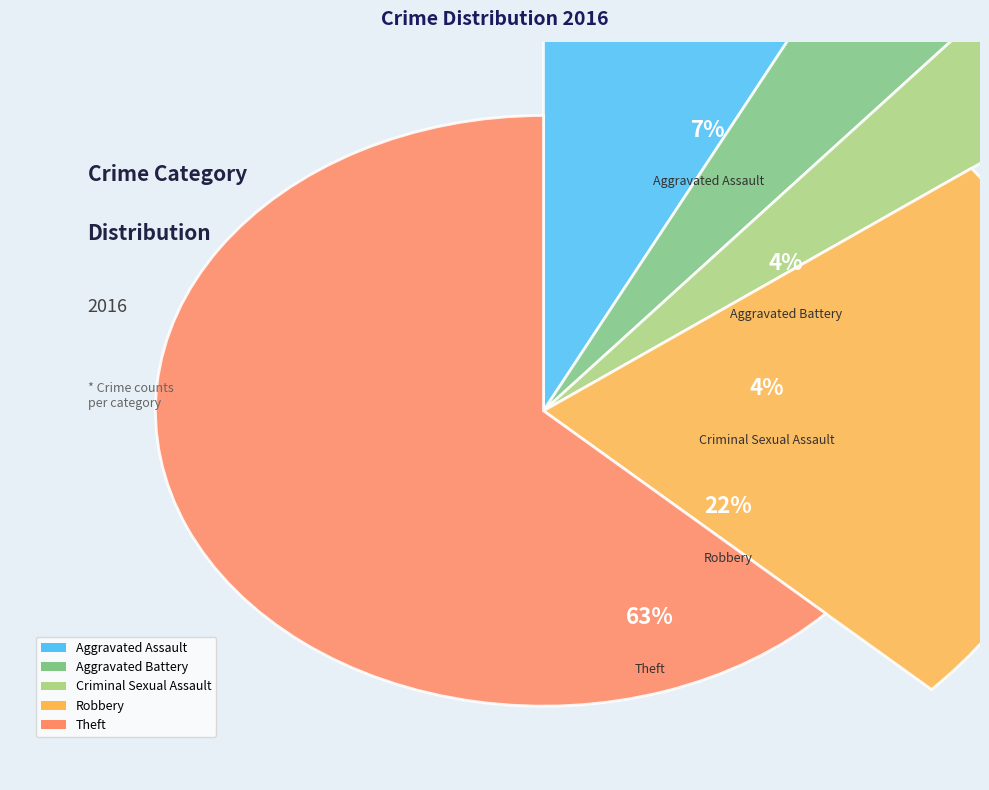

How many segments does this pie chart have?

5